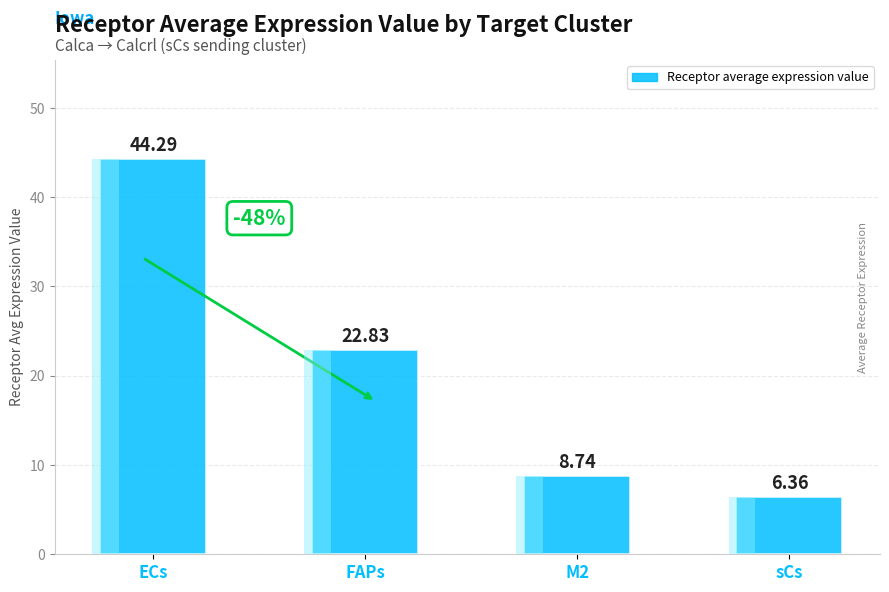

What is the label of the 4th bar from the right?

ECs